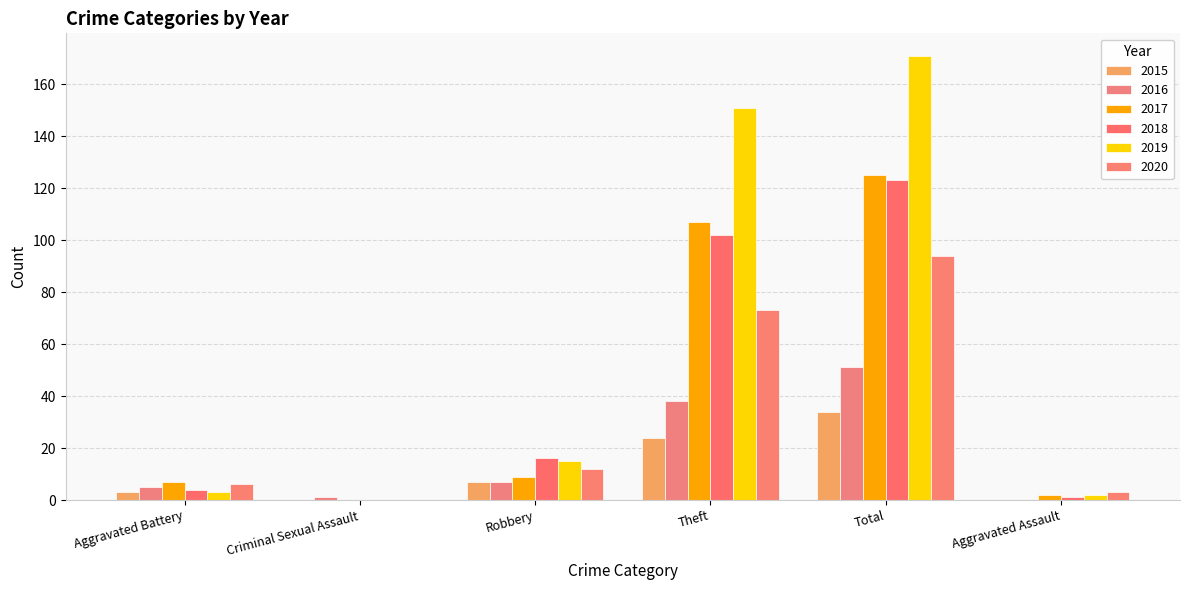

What is the label of the 6th bar from the left?

Aggravated Assault